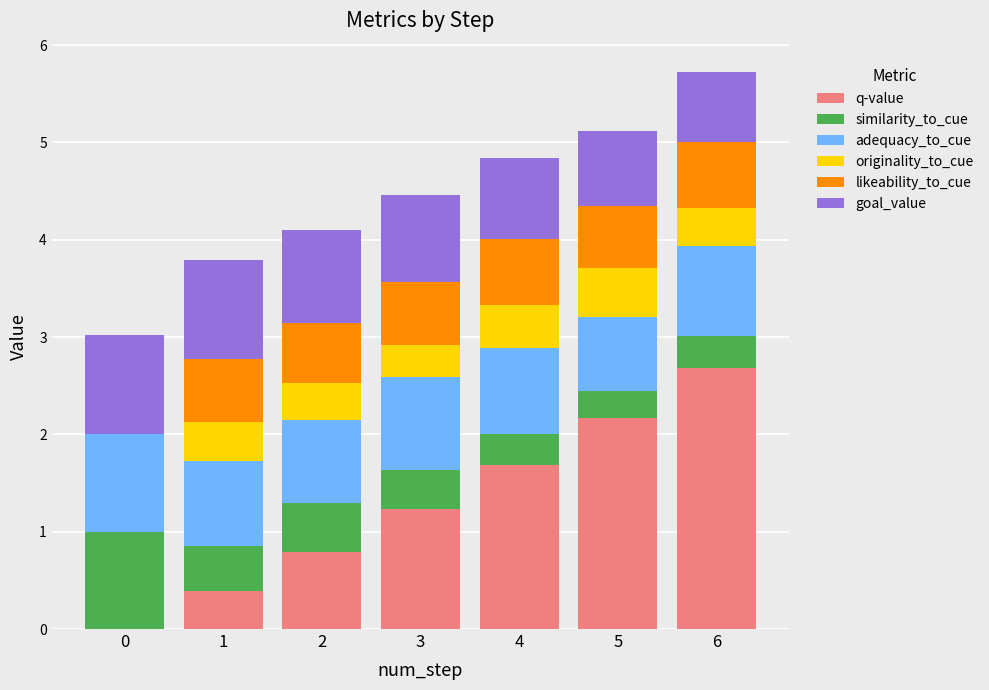

What is the total value across all series at 1?

3.8